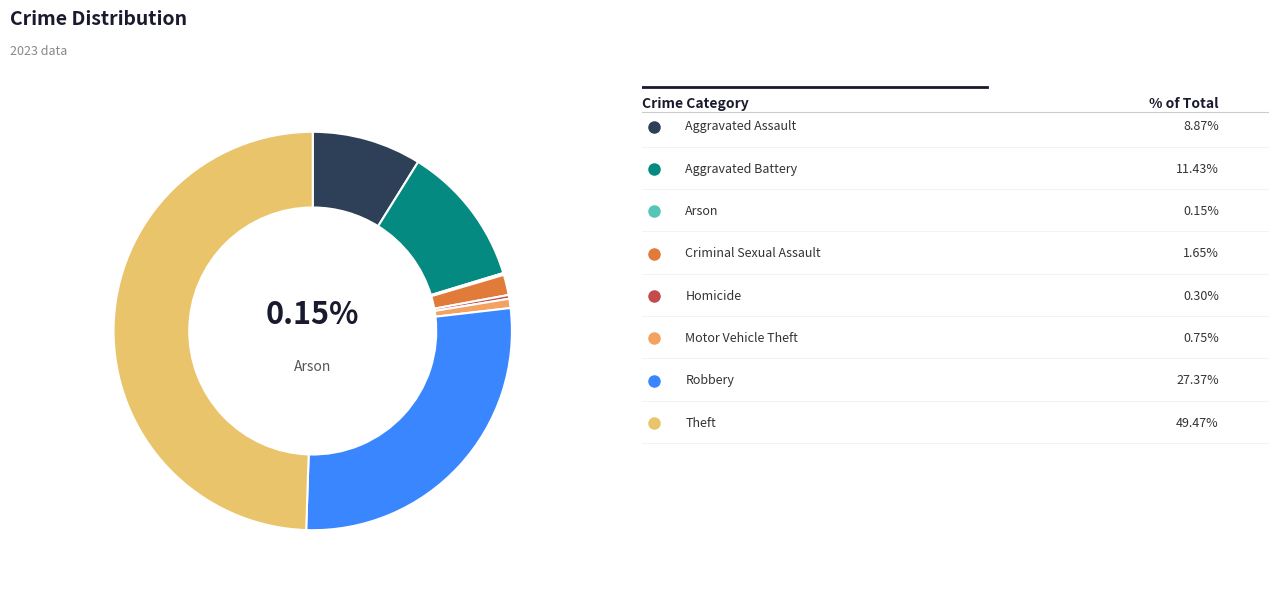

Combined, do Theft and Criminal Sexual Assault account for over 50%?

Yes